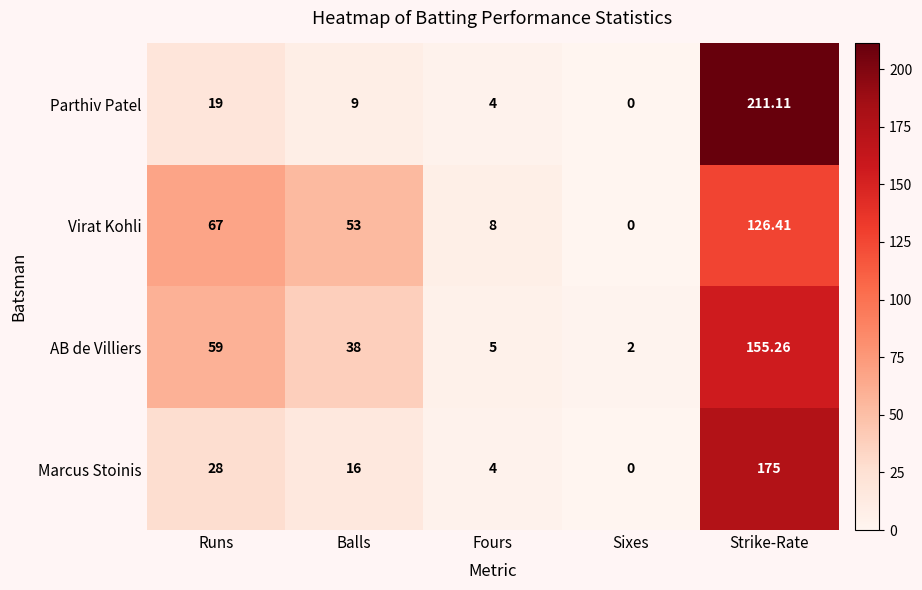

Which series has the largest total across all categories?

AB de Villiers